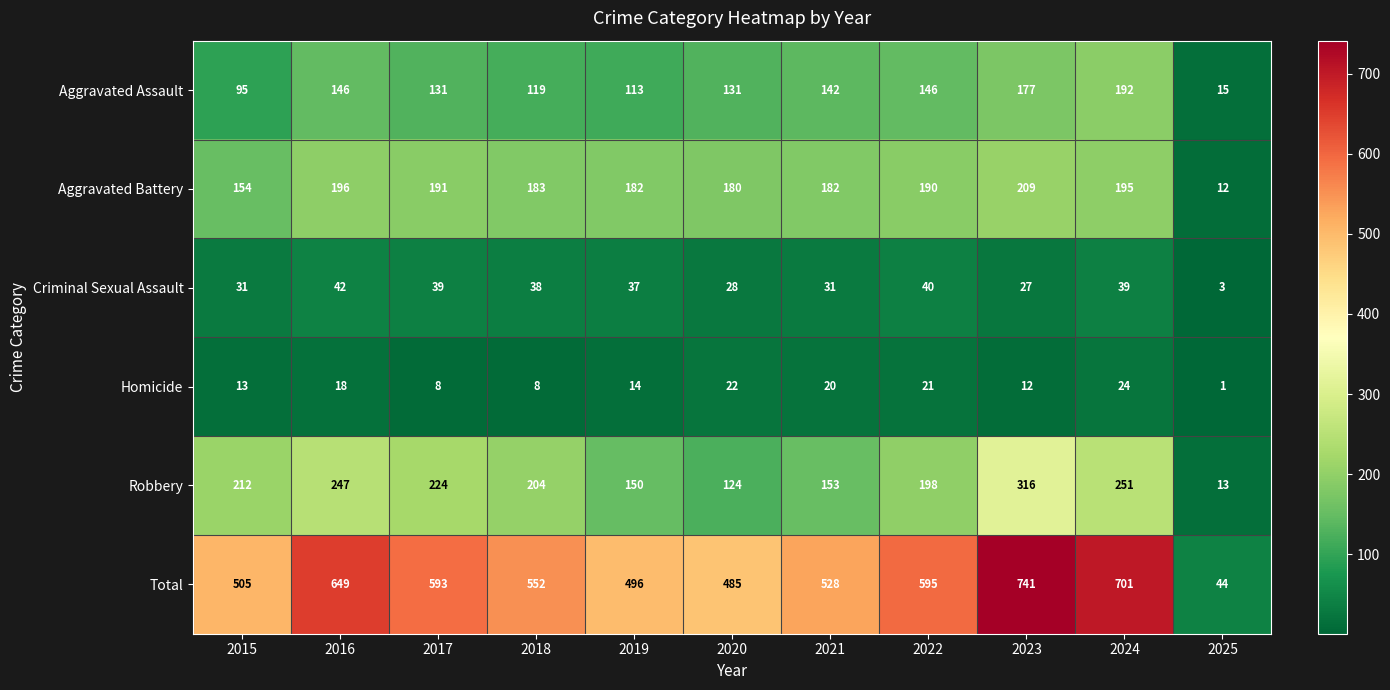

The Total series shows 649 at 2016. True or false?

True